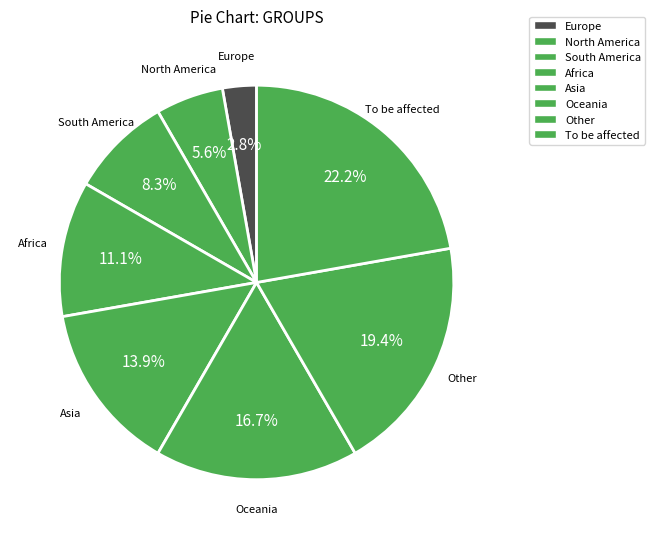

Rank the categories by value from highest to lowest.

To be affected, Other, Oceania, Asia, Africa, South America, North America, Europe